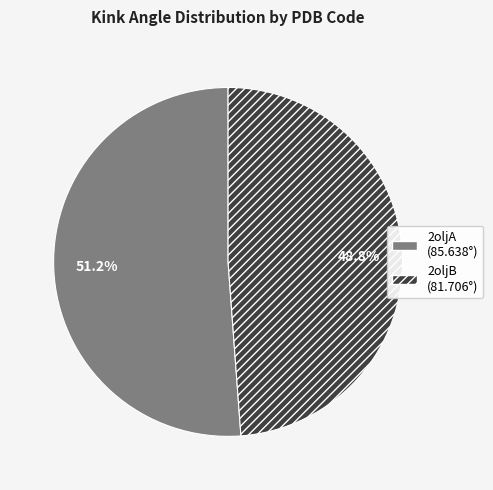

To the nearest percent, what is the difference between the largest and smallest slice percentages?

2%